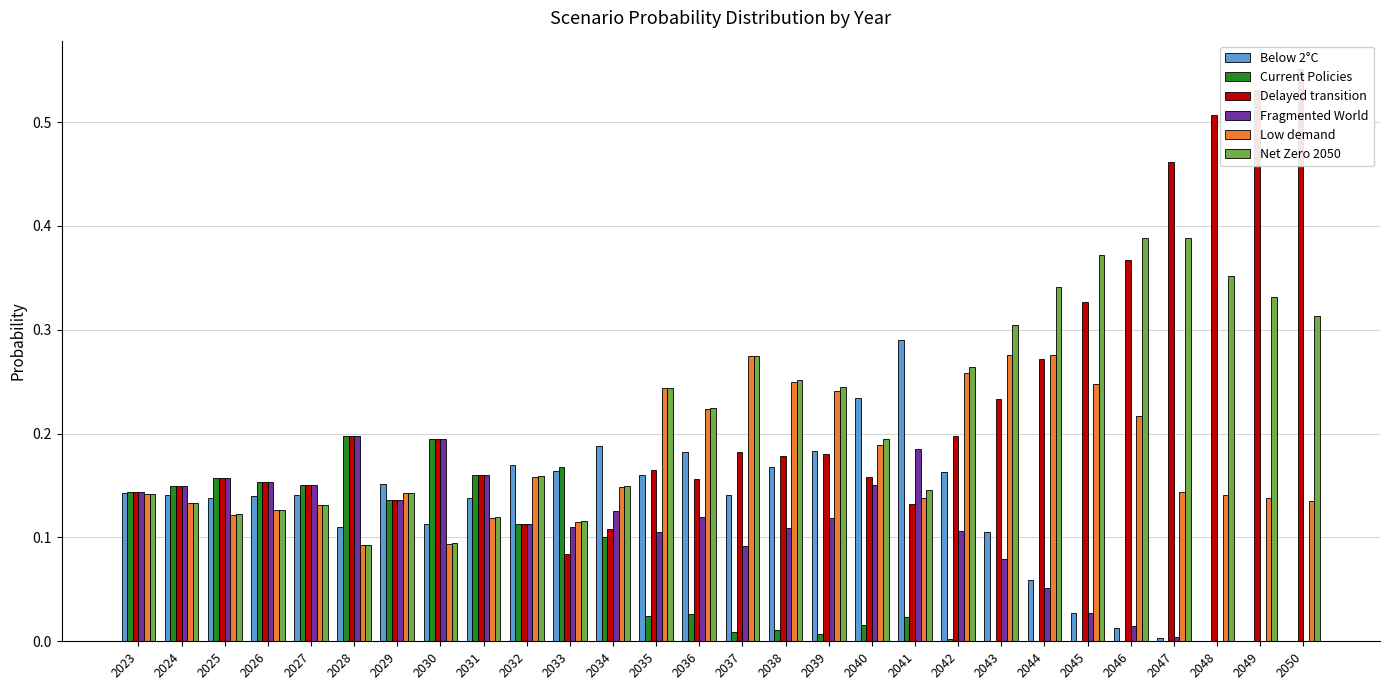

What value does the Delayed transition series have at 2025?

0.2